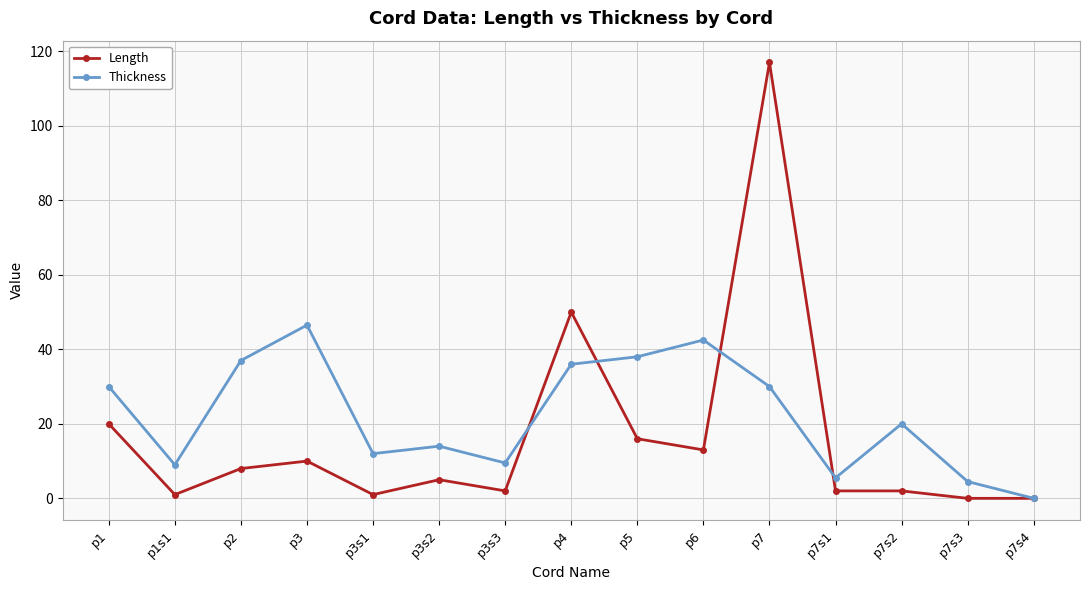

Is it true that Thickness equals 36.0 at p4?

True